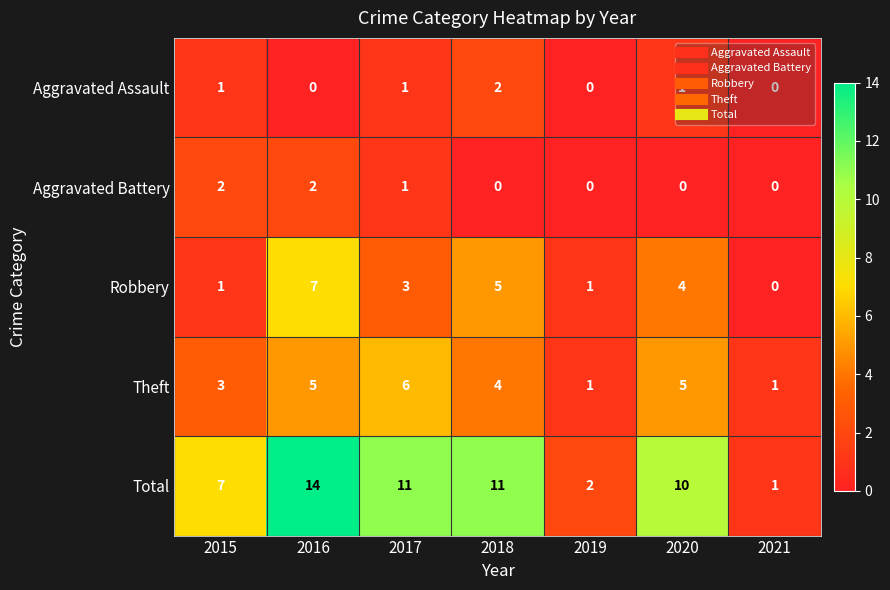

True or false: Total has a value of 3 at 2019.

False